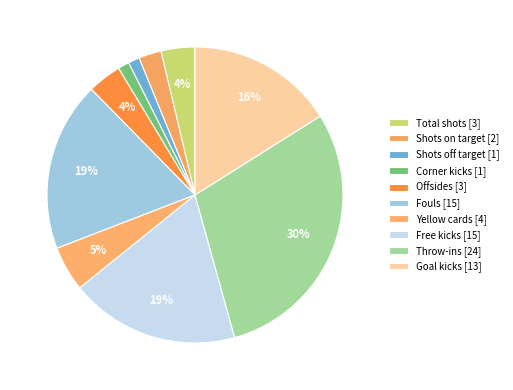

What is the change in value from Total shots to Throw-ins?

+21